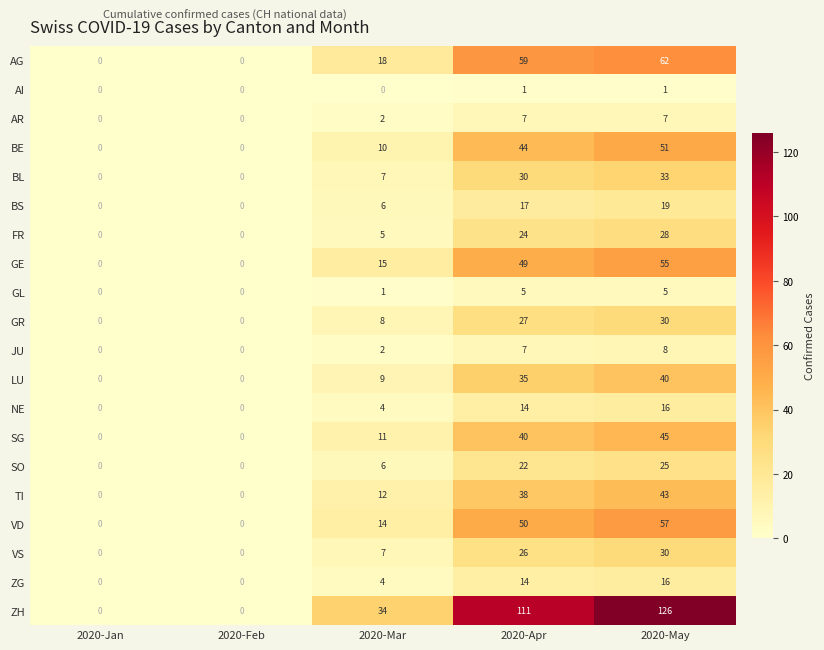

At which label is ZH closest to 63?

2020-Mar